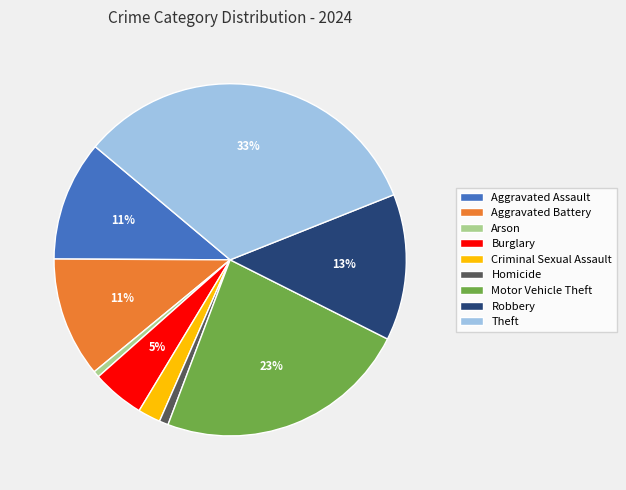

Combined, do Robbery and Aggravated Battery account for over 50%?

No